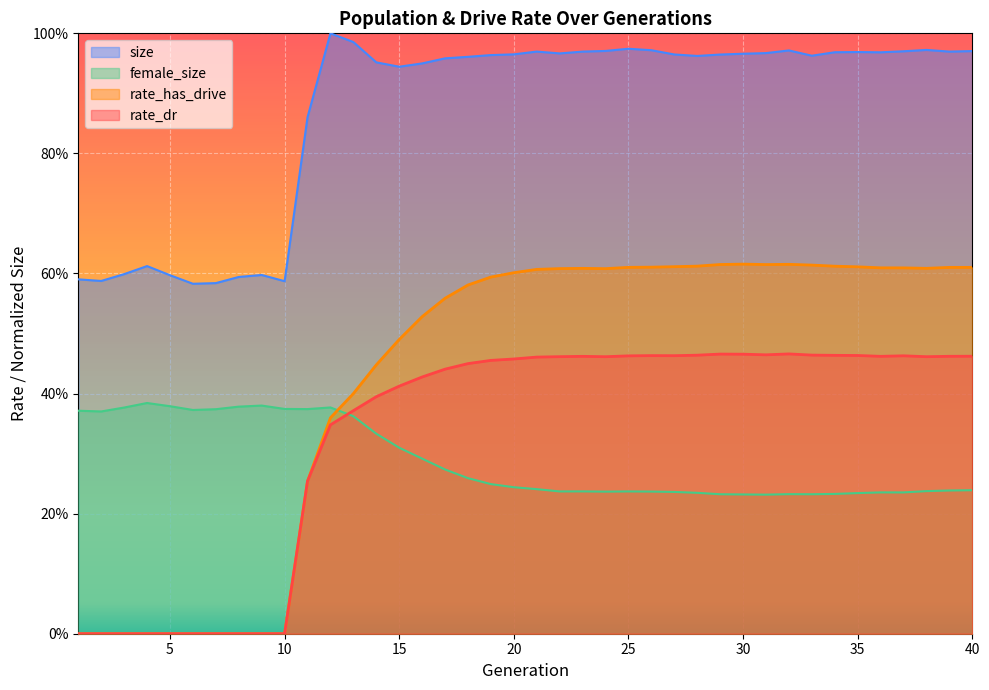

Which series has the largest total across all categories?

size